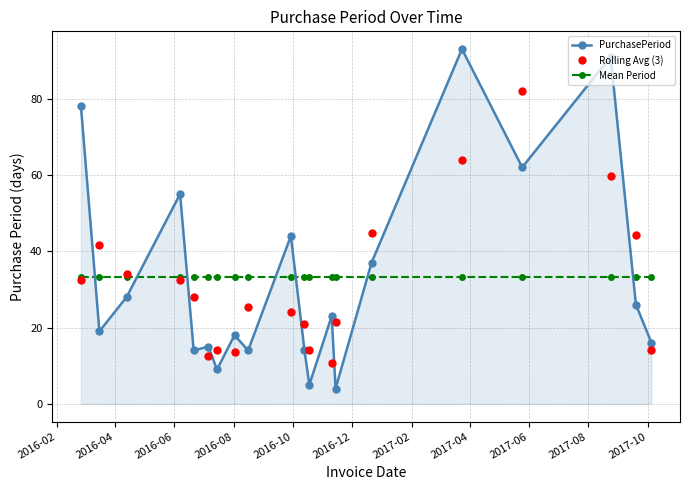

What are all the series names shown in the legend?

PurchasePeriod, Rolling Avg (3), Mean Period